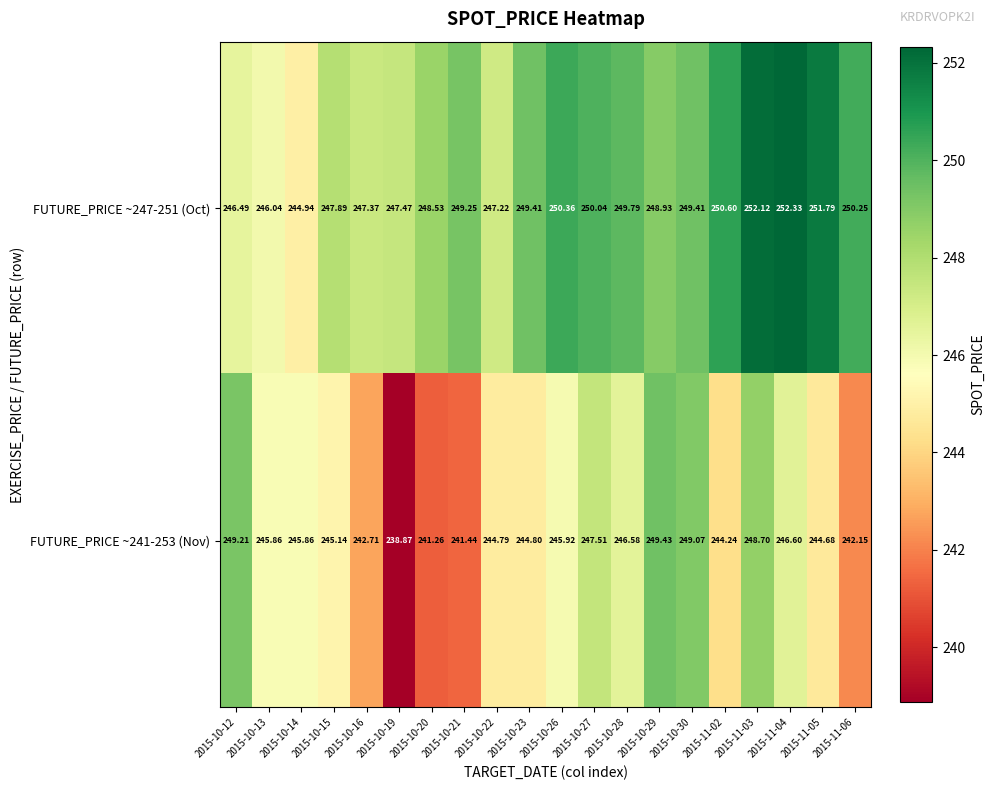

Is the value of FUTURE_PRICE ~247-251 (Oct) at 2015-11-02 greater than the value of FUTURE_PRICE ~241-253 (Nov) at 2015-10-13?

Yes